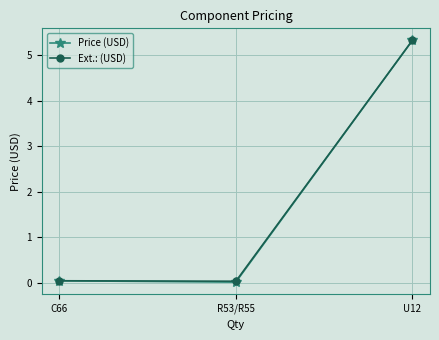

What is the maximum value shown in the chart?

5.3